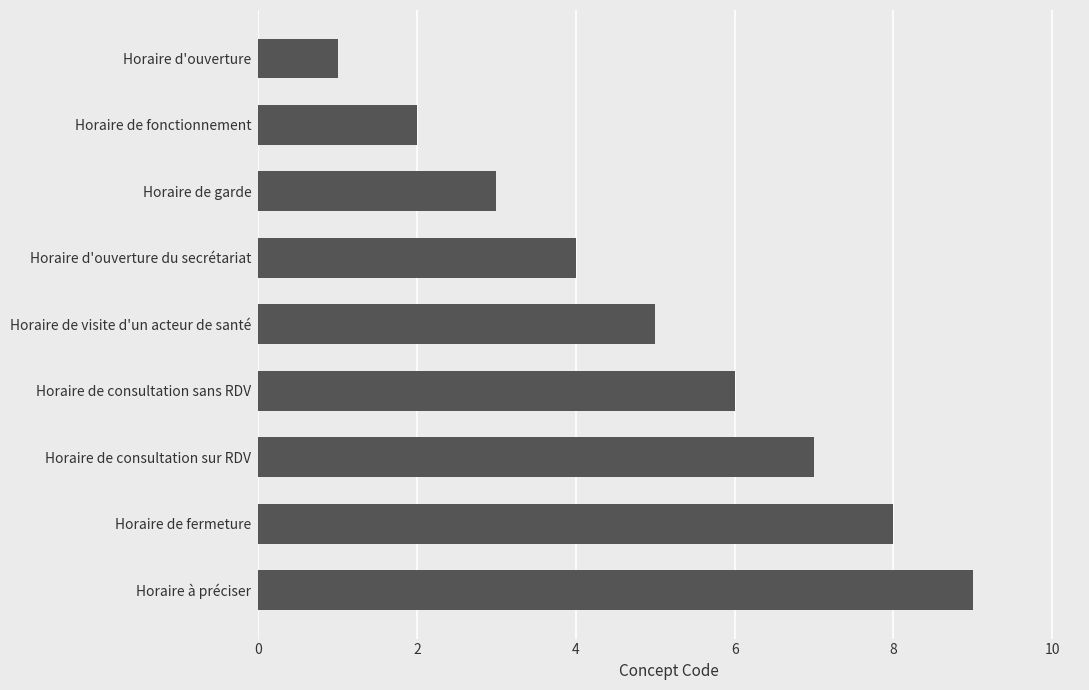

Is it true that the value at Horaire à préciser is 9?

True